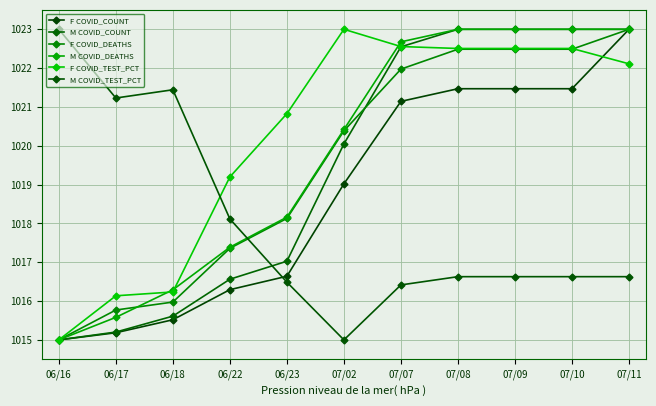

Reading right to left, transcribe all the data shown in this chart.

F COVID_COUNT: 1023.0	1021.5	1021.5	1021.5	1021.1	1019.0	1016.6	1016.3	1015.5	1015.2	1015.0
M COVID_COUNT: 1023.0	1023.0	1023.0	1023.0	1022.5	1020.0	1017.0	1016.6	1015.6	1015.2	1015.0
F COVID_DEATHS: 1023.0	1022.5	1022.5	1022.5	1022.0	1020.4	1018.1	1017.4	1016.0	1015.8	1015.0
M COVID_DEATHS: 1023.0	1023.0	1023.0	1023.0	1022.7	1020.4	1018.2	1017.4	1016.3	1015.6	1015.0
F COVID_TEST_PCT: 1022.1	1022.5	1022.5	1022.5	1022.6	1023.0	1020.8	1019.2	1016.2	1016.1	1015.0
M COVID_TEST_PCT: 1016.6	1016.6	1016.6	1016.6	1016.4	1015.0	1016.5	1018.1	1021.4	1021.2	1023.0